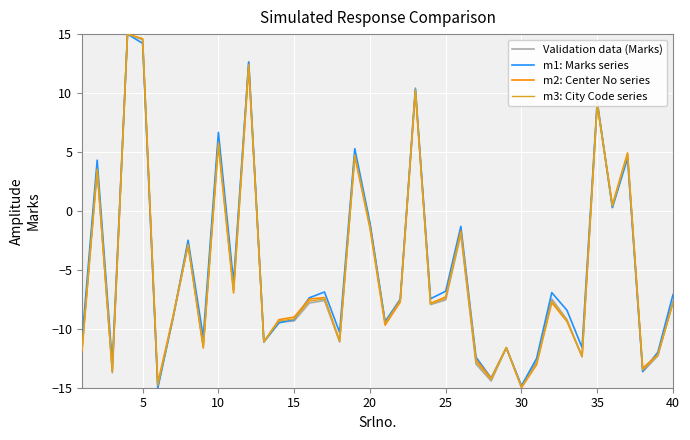

What is the maximum value for m2: Center No series?

15.0